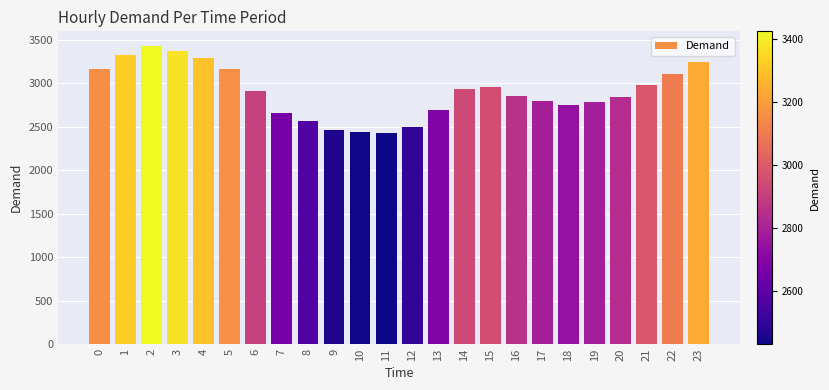

What is the change in value from 12 to 13?

+192